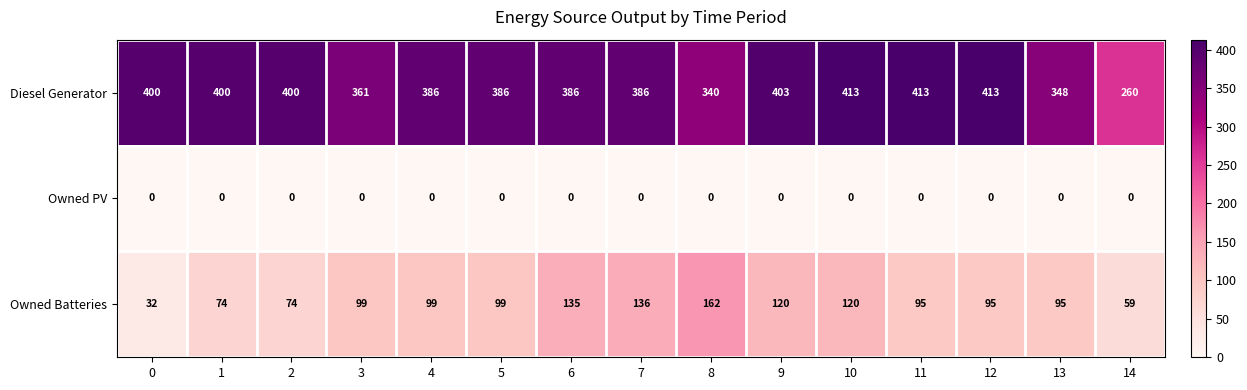

At how many categories does at least one series exceed 105?

15